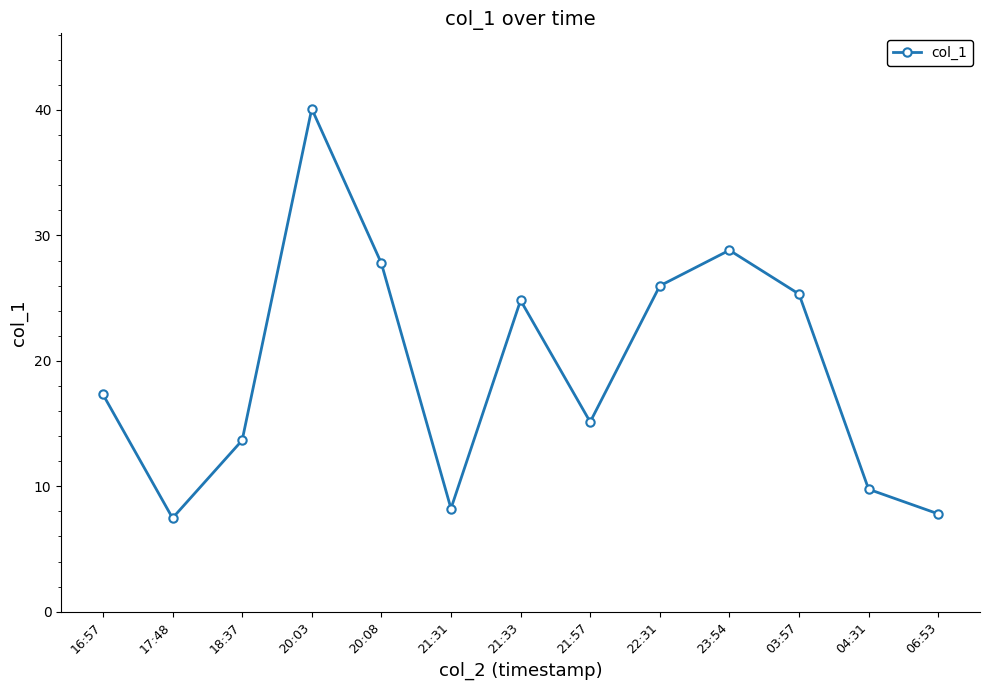

What is the maximum value shown in the chart?

40.1